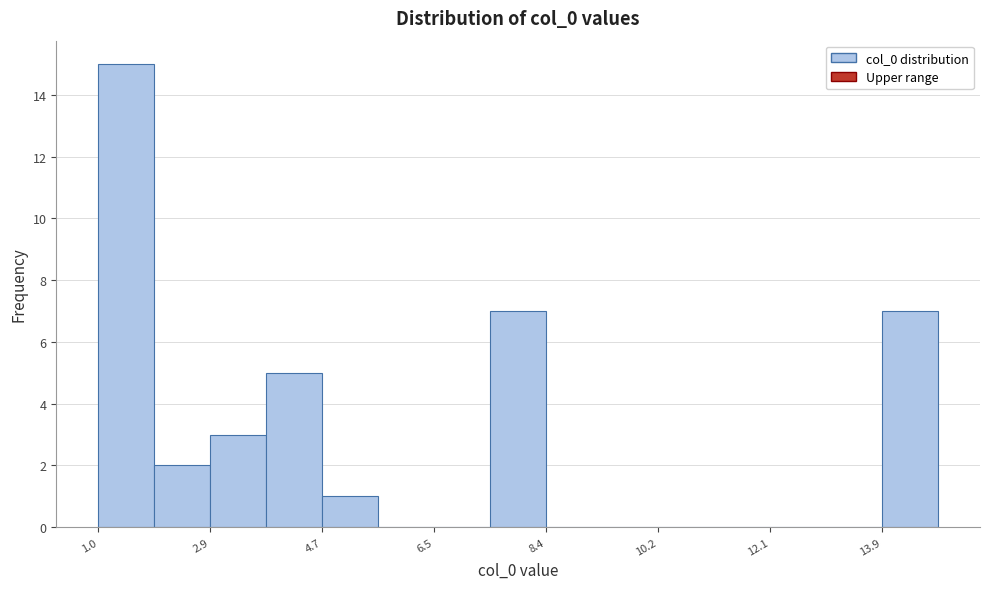

Reading left to right, transcribe this chart: for each bar, give the range it covers on the x-axis and its height. Neither the bar edges nor the heights are printed on the chart, so give them approximately, as read against the axes.

1.0 to 2.0: 15
2.0 to 2.8: 2
2.8 to 3.8: 3
3.8 to 4.8: 5
4.8 to 5.6: 1
5.6 to 6.6: 0
6.6 to 7.4: 0
7.4 to 8.4: 7
8.4 to 9.4: 0
9.4 to 10.2: 0
10.2 to 11.2: 0
11.2 to 12.0: 0
12.0 to 13.0: 0
13.0 to 13.8: 0
13.8 to 14.8: 7